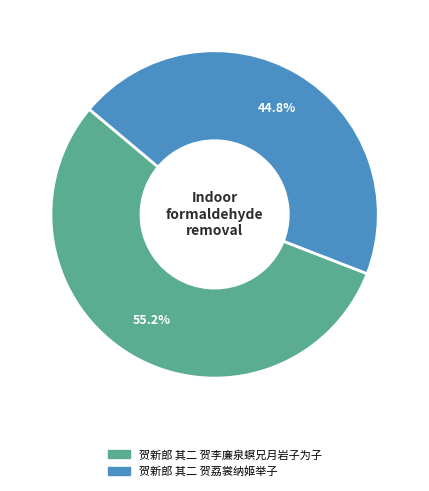

How many segments does this pie chart have?

2